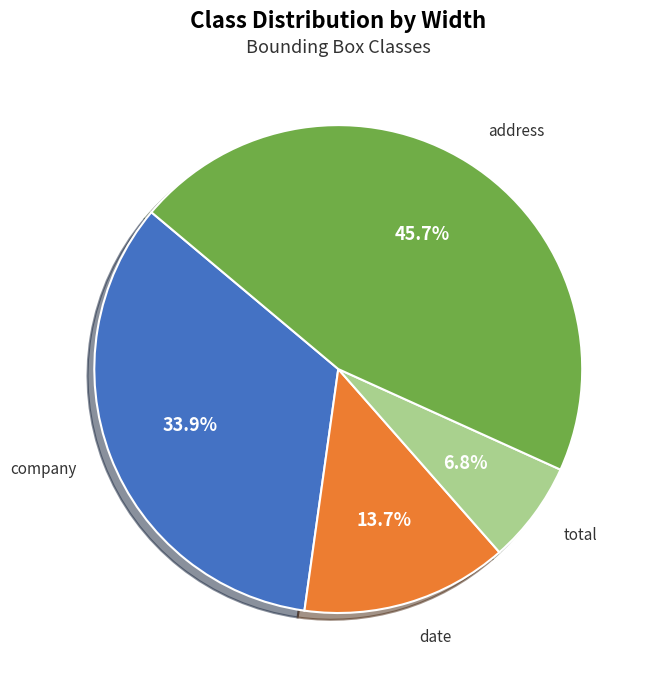

Is there a majority slice in this chart?

No